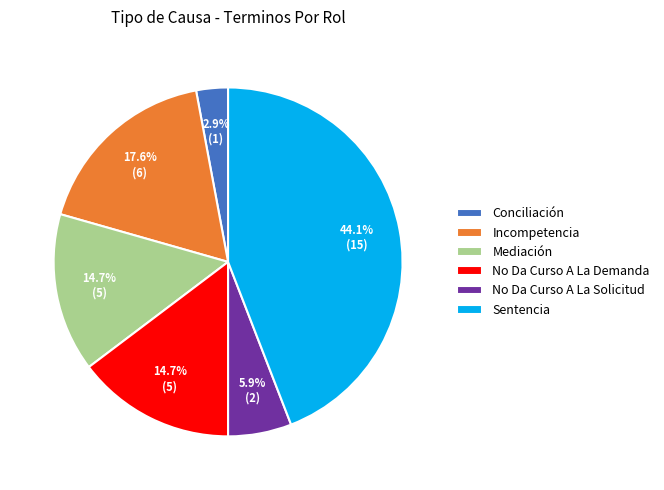

Which category has the biggest portion of the pie?

Sentencia